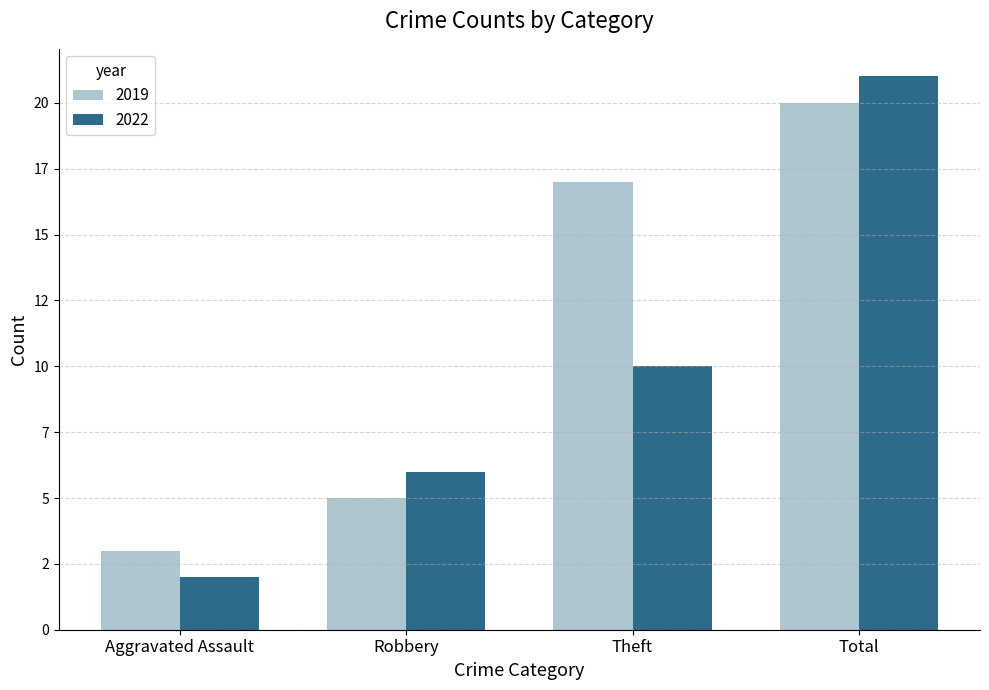

What is the difference between the 2019 values at Theft and Robbery?

12